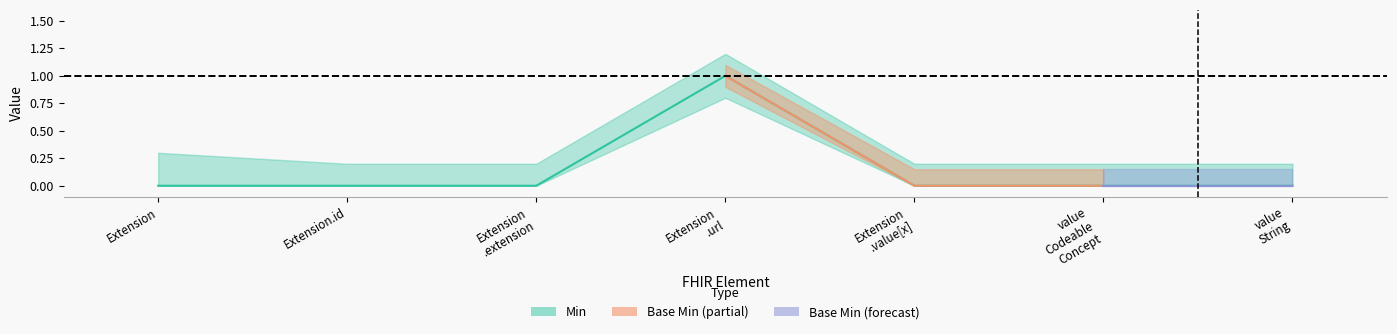

What is the sum of all values?

1